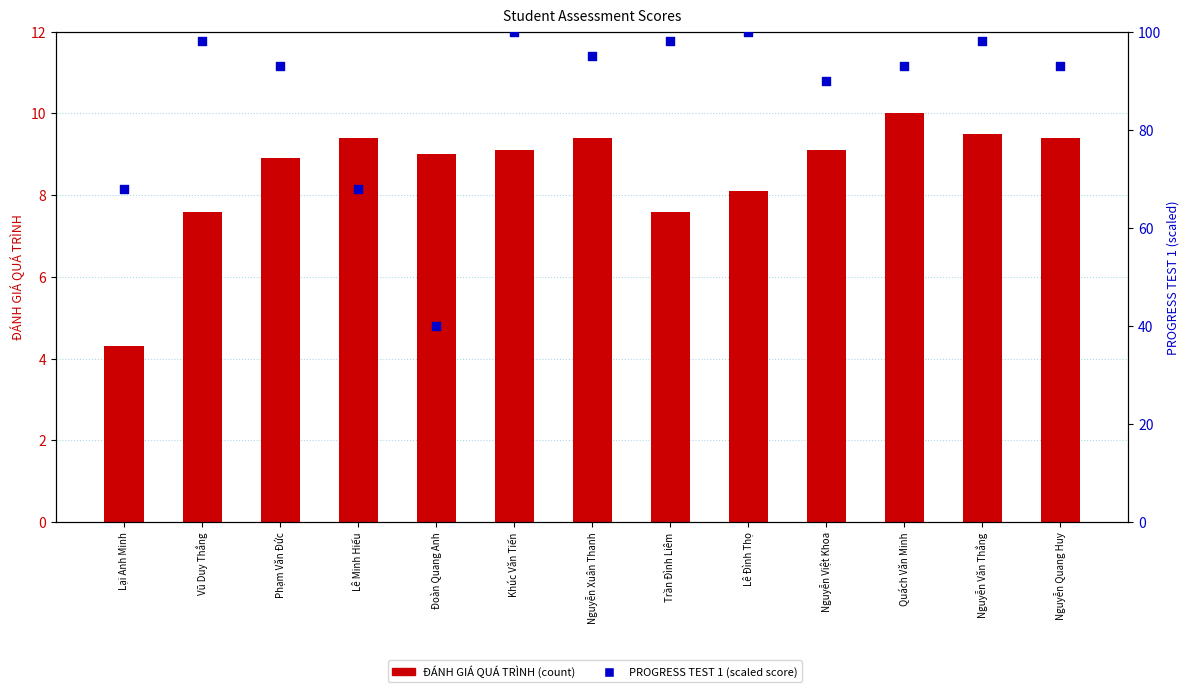

At which category is the sum across all series the highest?

Khúc Văn Tiến